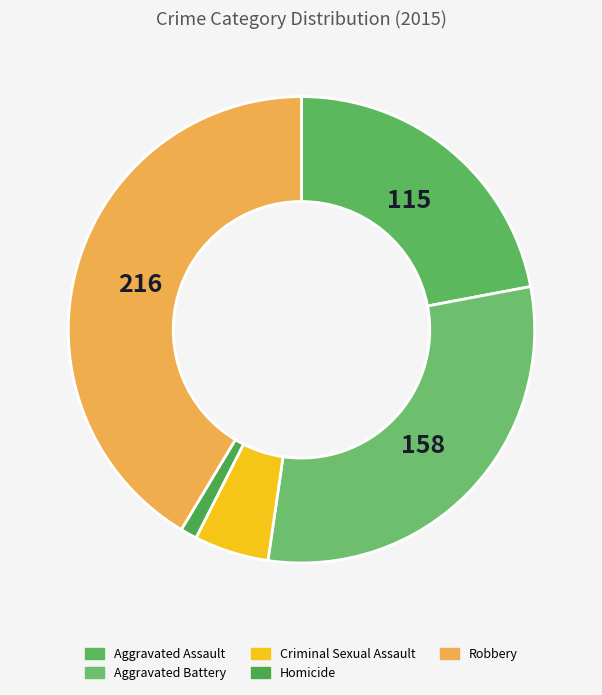

Rank the categories by value from highest to lowest.

Robbery, Aggravated Battery, Aggravated Assault, Criminal Sexual Assault, Homicide